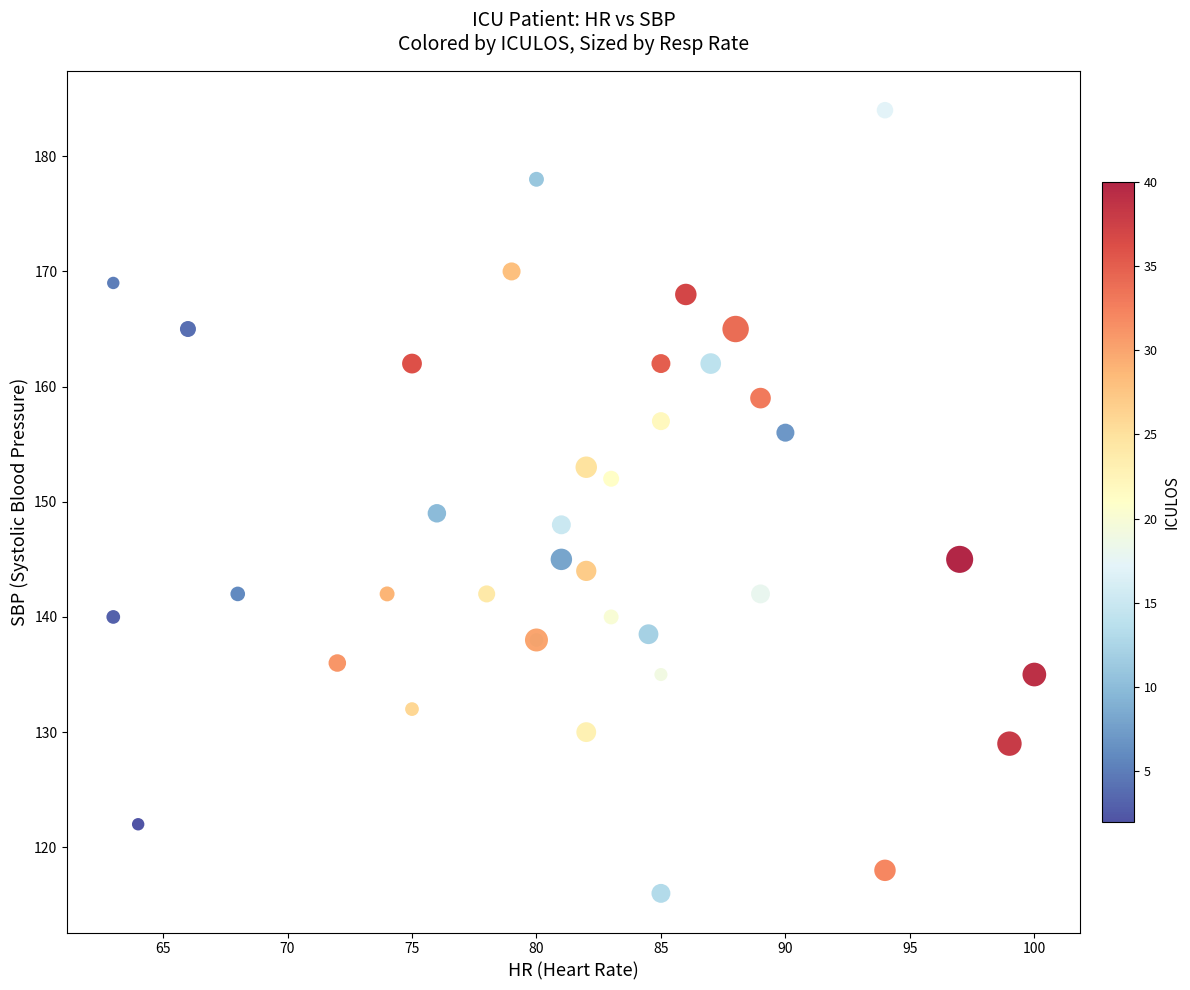

What Y value in the scatter plot is closest to 150?

149.0